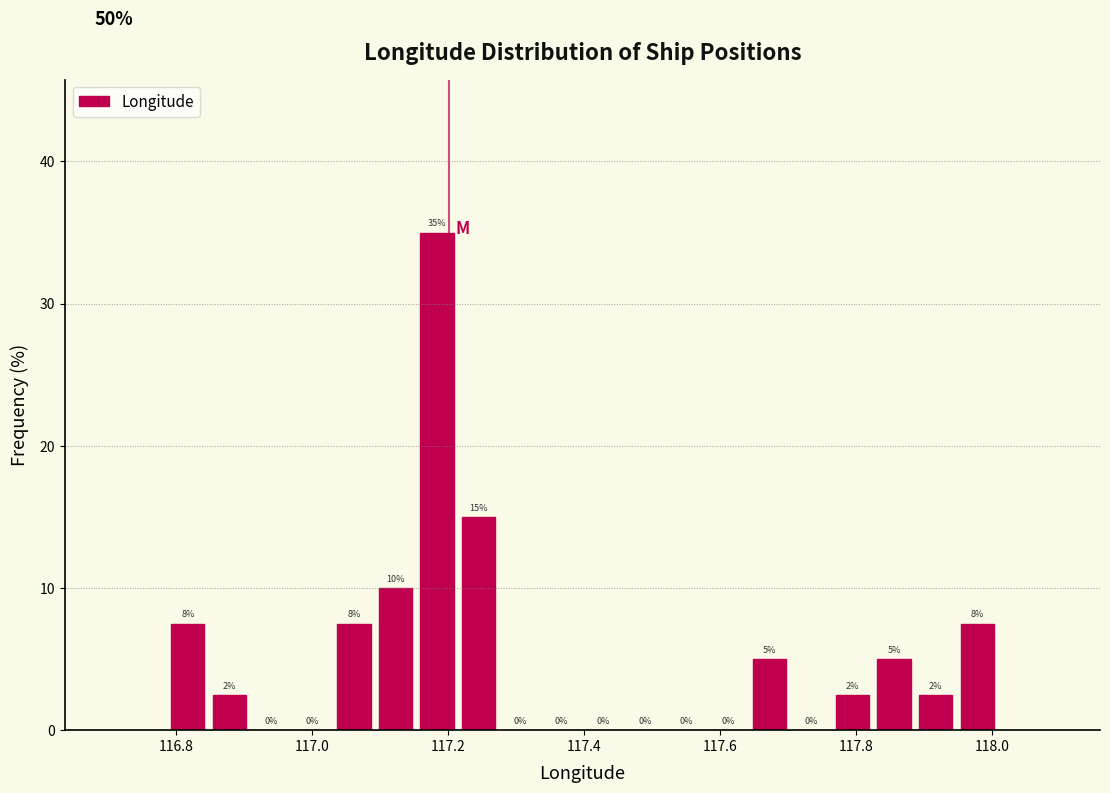

Read against the x-axis, roughly where is the centre of the tallest bar?

117.18